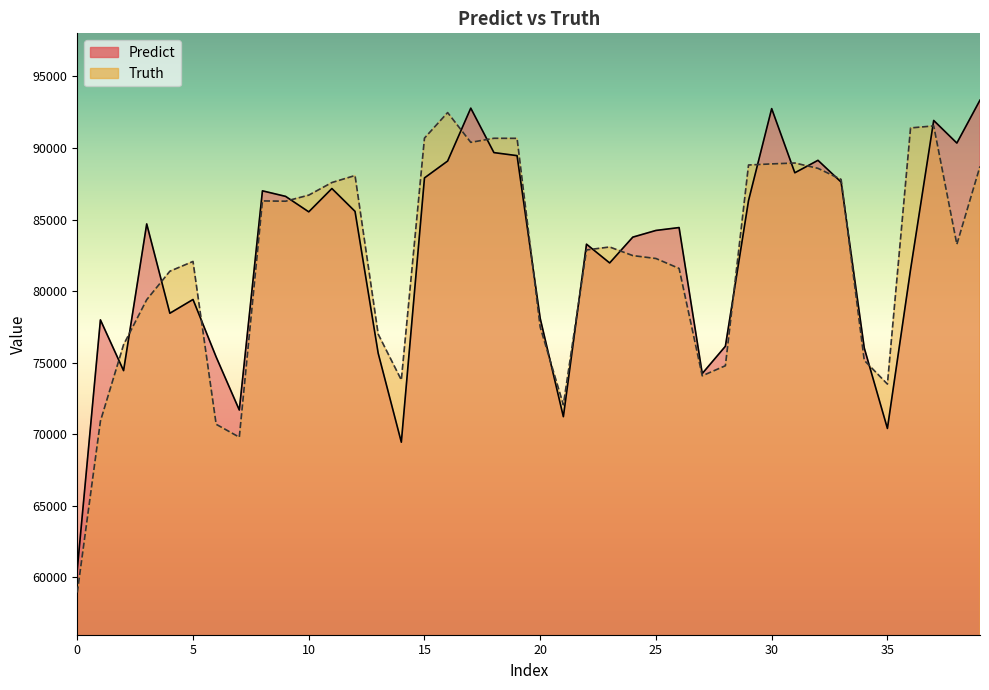

How many lines are shown in the chart?

2